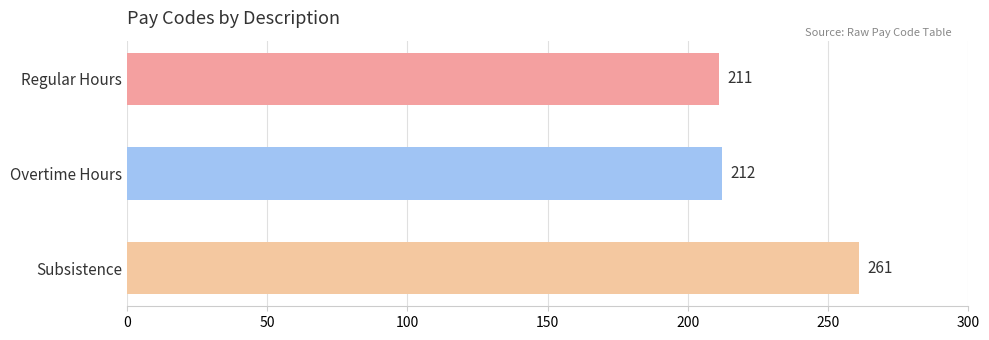

What is the average value?

228